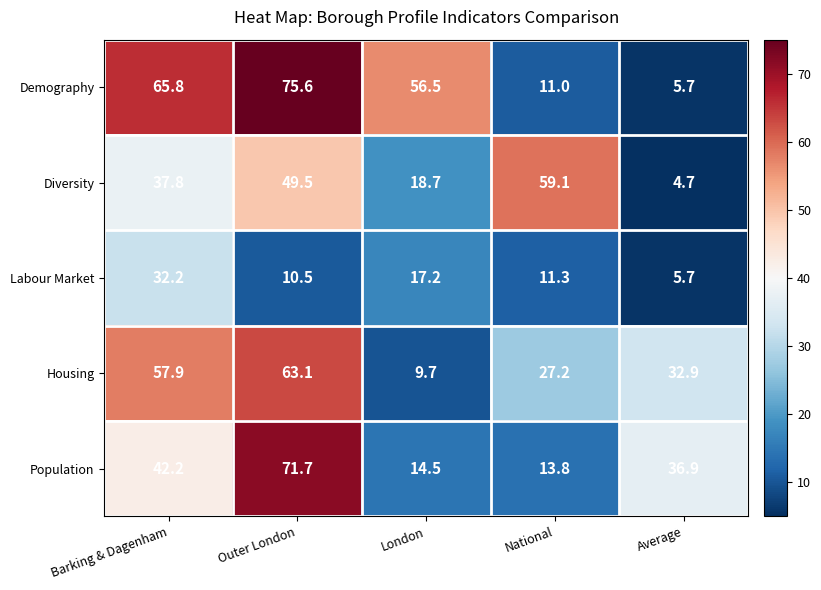

Which series has the widest spread of values?

Demography